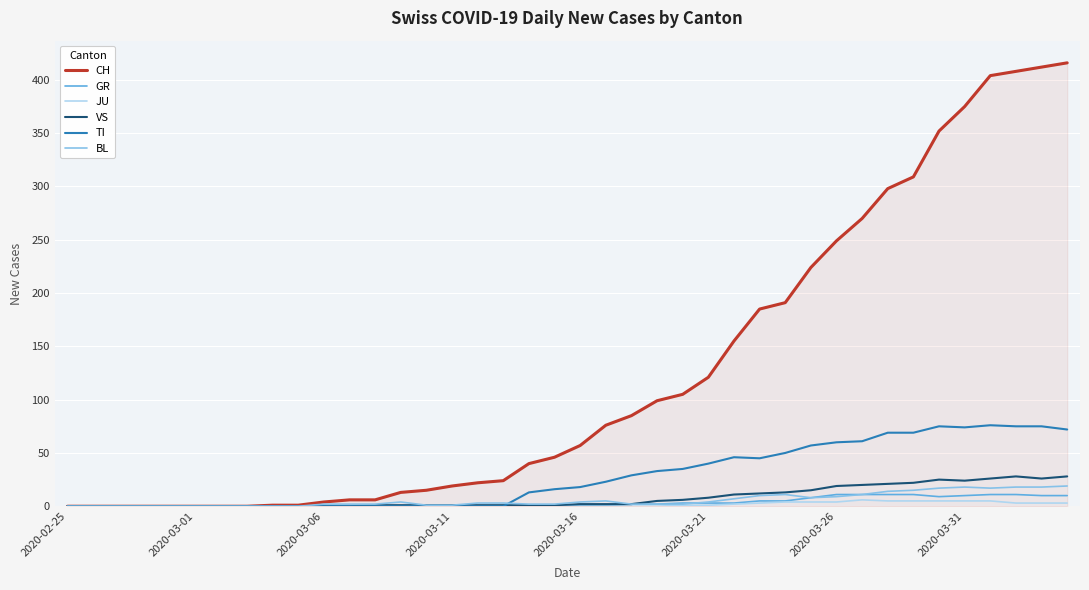

What is the difference between the maximum and minimum values in the TI series?

76